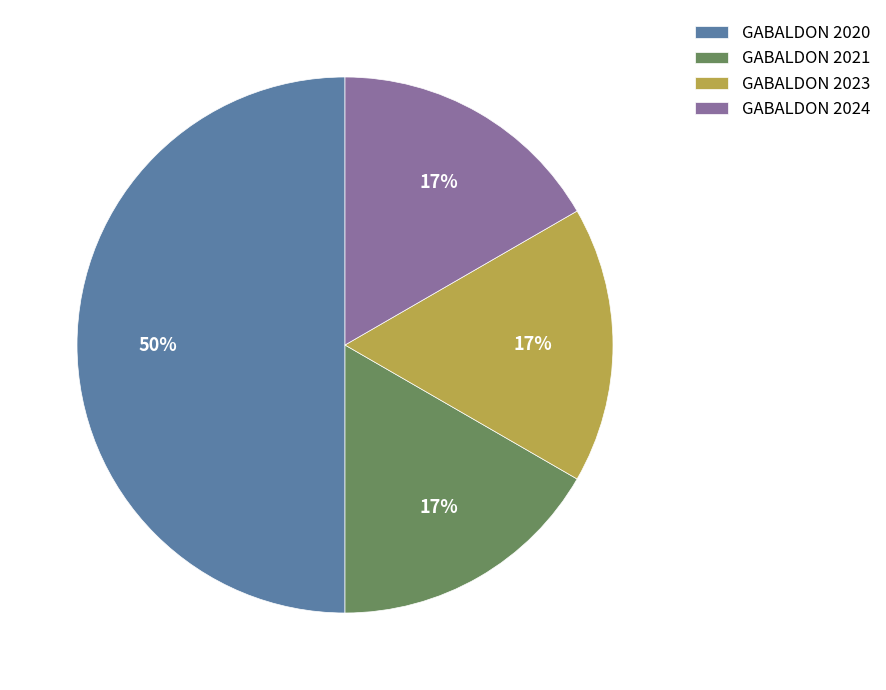

How many segments does this pie chart have?

4